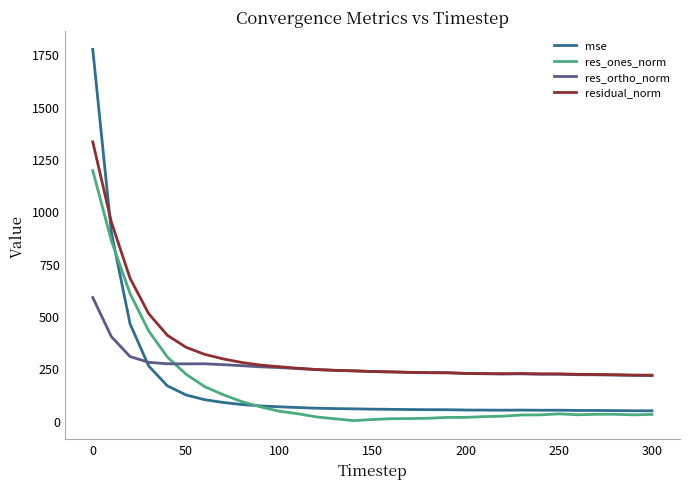

True or false: residual_norm and res_ones_norm cross at least once.

False